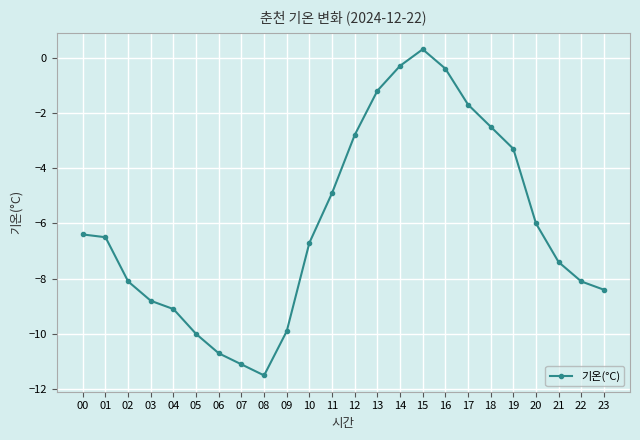

What is the difference between the values at 11 and 16?

4.5